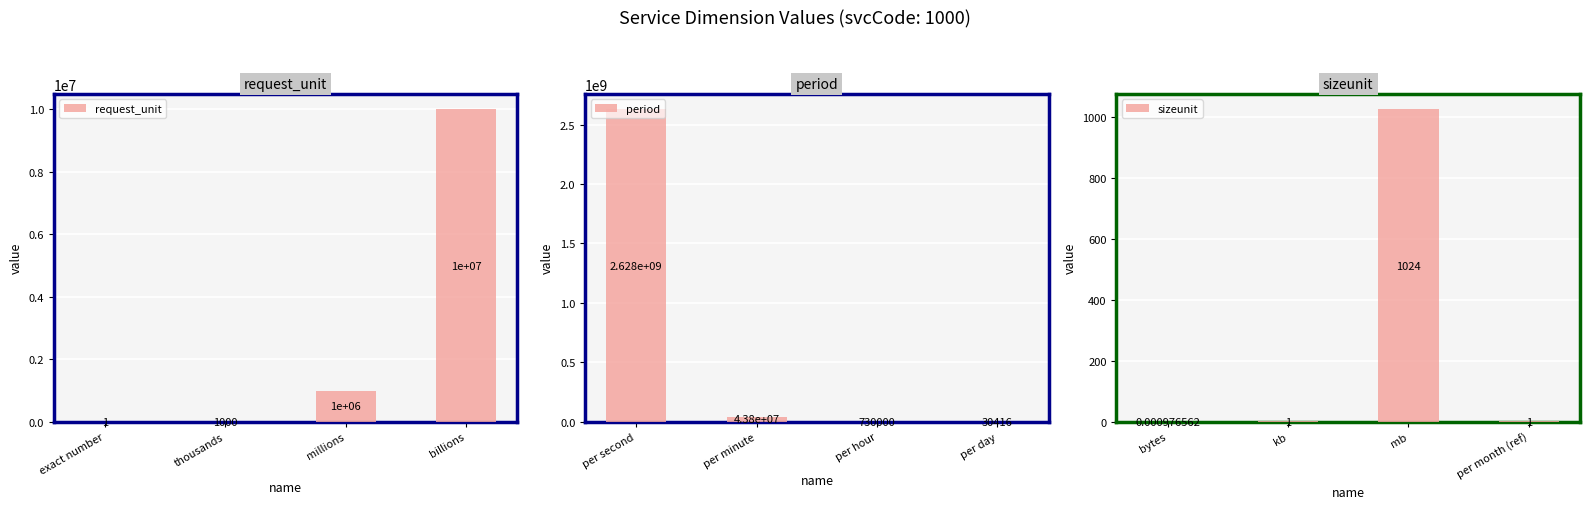

True or false: request_unit has a value of 1664.4 at thousands.

False